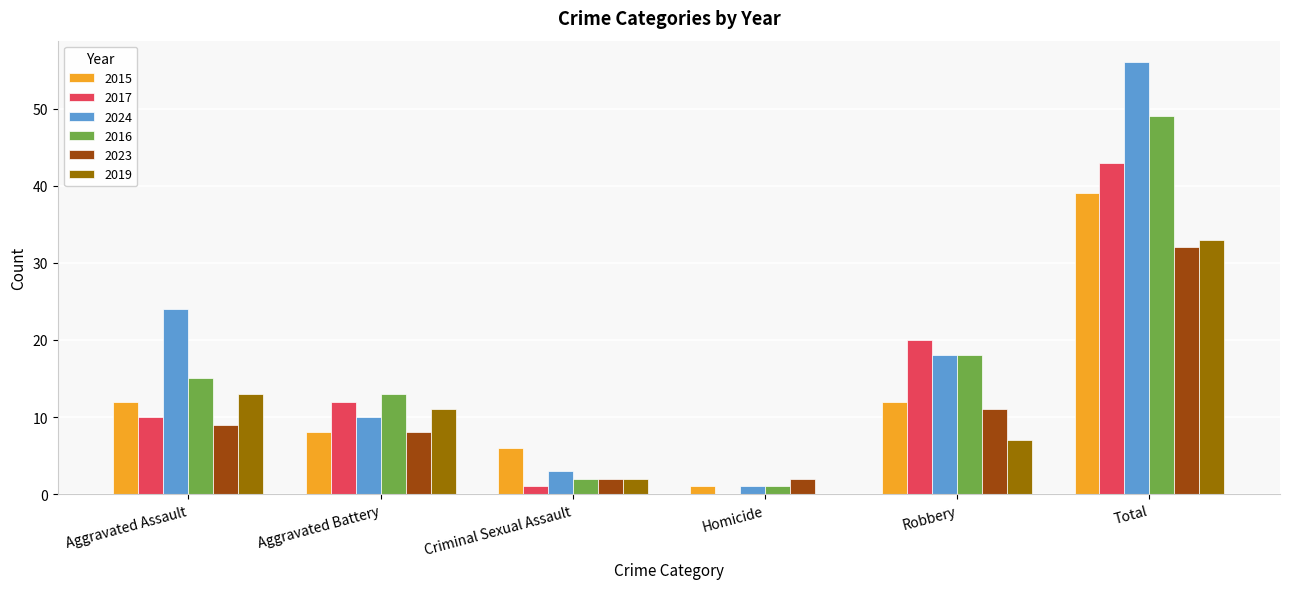

Is the value of 2023 at Homicide greater than the value of 2017 at Aggravated Assault?

No